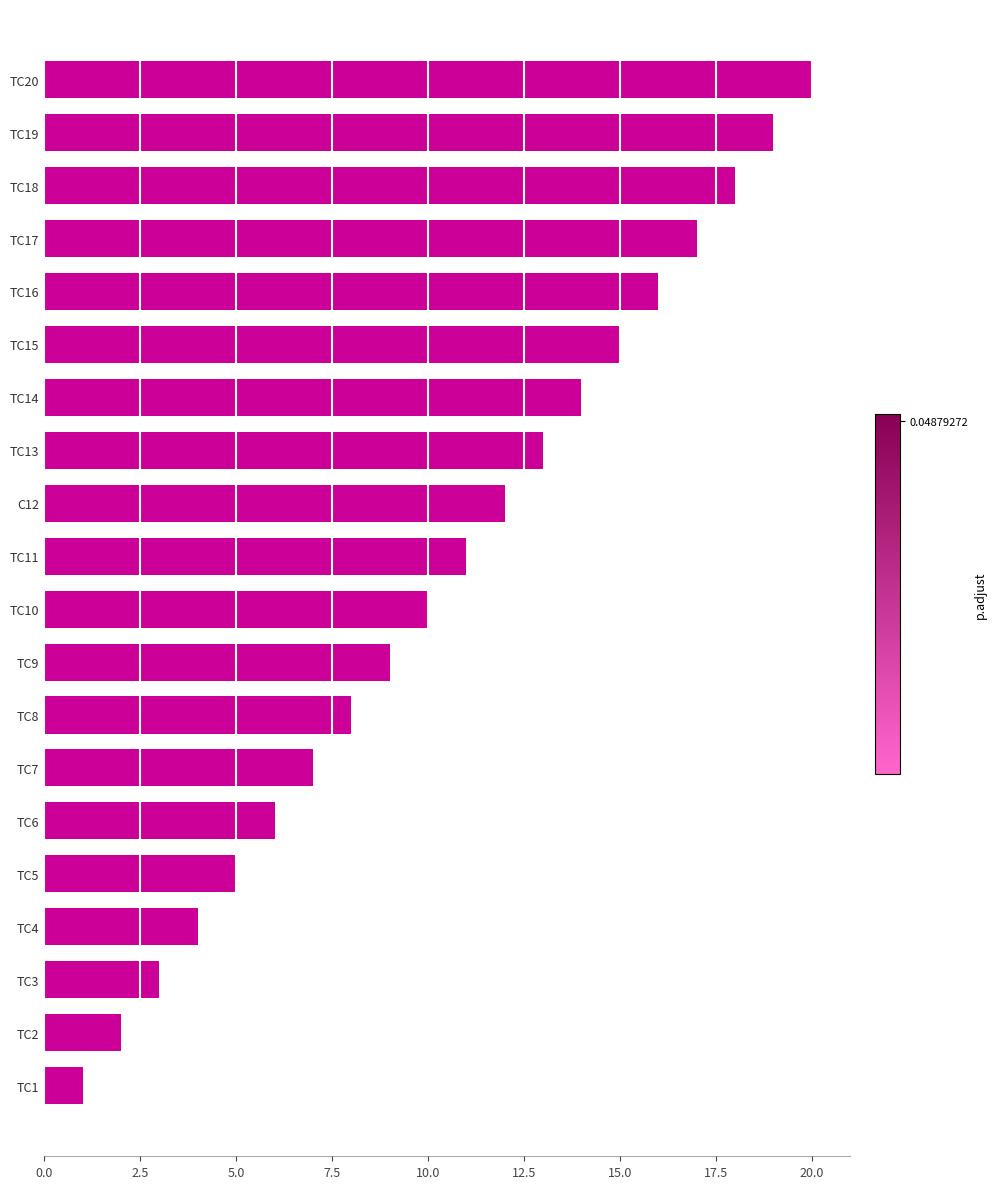

List the labels in order of value, largest first.

TC20, TC19, TC18, TC17, TC16, TC15, TC14, TC13, C12, TC11, TC10, TC9, TC8, TC7, TC6, TC5, TC4, TC3, TC2, TC1